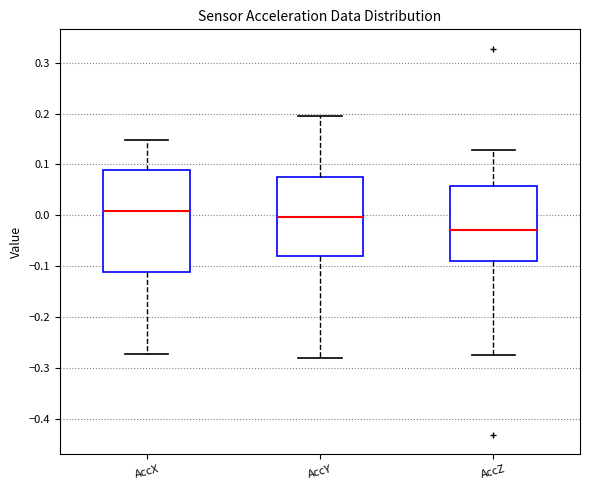

Which box is the tallest, from its lower edge to its upper edge?

AccX